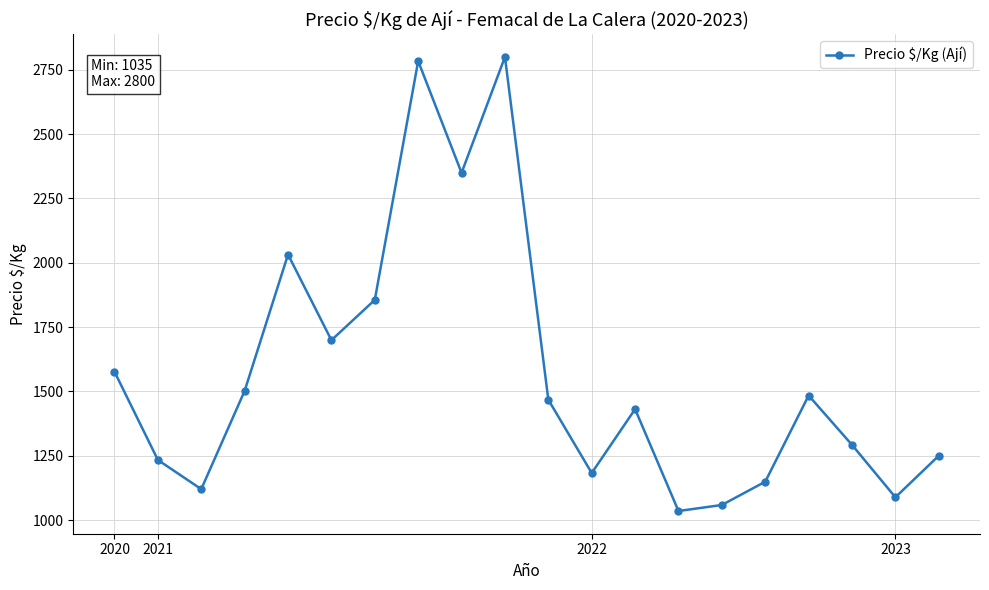

What is the difference between the maximum and minimum values?

1765.0